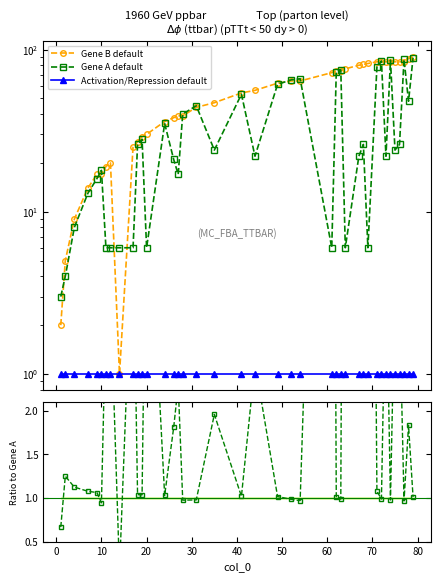

Which series has the widest spread of values?

Gene B default